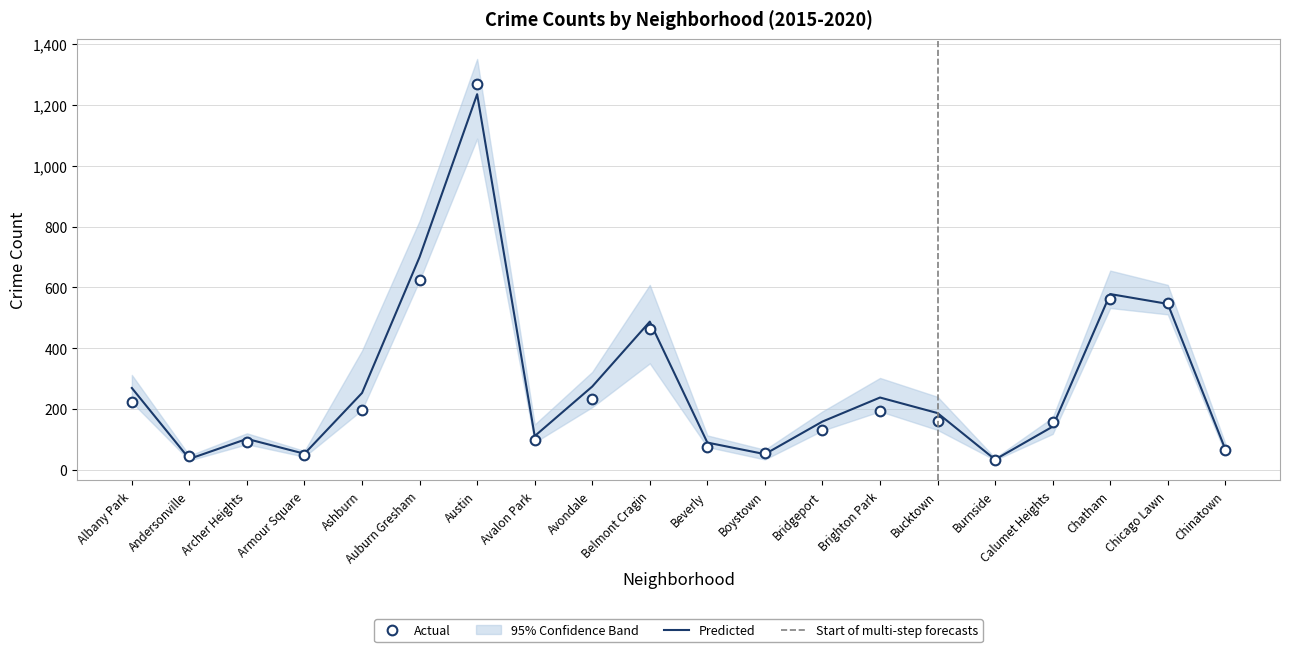

What value does the Predicted series have at Archer Heights?

101.7